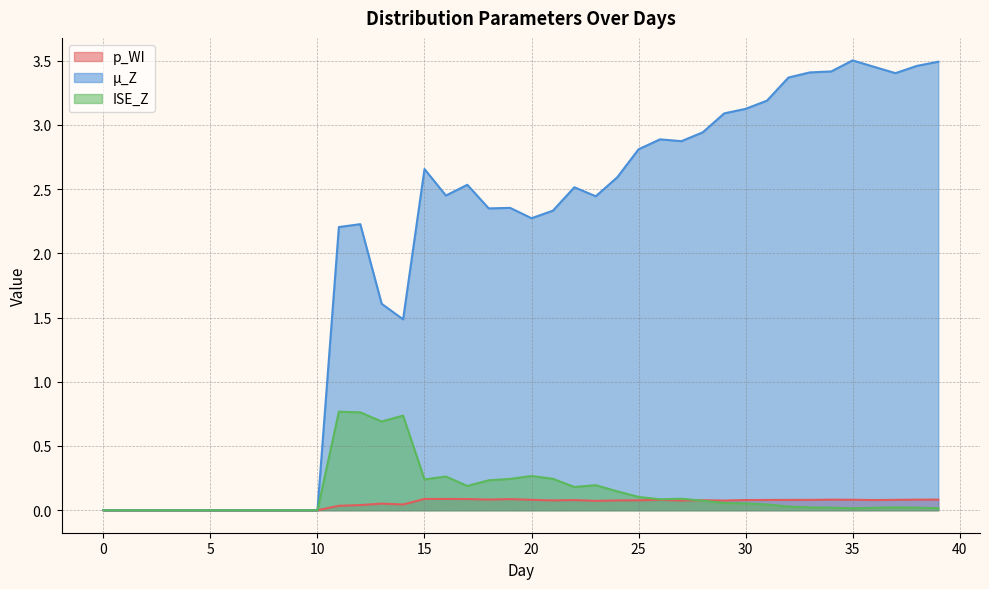

Reading right to left, extract all data points from this chart.

p_WI: 39=0.1	38=0.1	37=0.1	36=0.1	35=0.1	34=0.1	33=0.1	32=0.1	31=0.1	30=0.1	29=0.1	28=0.1	27=0.1	26=0.1	25=0.1	24=0.1	23=0.1	22=0.1	21=0.1	20=0.1	19=0.1	18=0.1	17=0.1	16=0.1	15=0.1	14=0.0	13=0.1	12=0.0	11=0.0	10=0.0	9=0.0	8=0.0	7=0.0	6=0.0	5=0.0	4=0.0	3=0.0	2=0.0	1=0.0	0=0.0
µ_Z: 39=3.5	38=3.5	37=3.4	36=3.5	35=3.5	34=3.4	33=3.4	32=3.4	31=3.2	30=3.1	29=3.1	28=2.9	27=2.9	26=2.9	25=2.8	24=2.6	23=2.4	22=2.5	21=2.3	20=2.3	19=2.4	18=2.3	17=2.5	16=2.4	15=2.7	14=1.5	13=1.6	12=2.2	11=2.2	10=0.0	9=0.0	8=0.0	7=0.0	6=0.0	5=0.0	4=0.0	3=0.0	2=0.0	1=0.0	0=0.0
ISE_Z: 39=0.0	38=0.0	37=0.0	36=0.0	35=0.0	34=0.0	33=0.0	32=0.0	31=0.0	30=0.1	29=0.1	28=0.1	27=0.1	26=0.1	25=0.1	24=0.1	23=0.2	22=0.2	21=0.2	20=0.3	19=0.2	18=0.2	17=0.2	16=0.3	15=0.2	14=0.7	13=0.7	12=0.8	11=0.8	10=0.0	9=0.0	8=0.0	7=0.0	6=0.0	5=0.0	4=0.0	3=0.0	2=0.0	1=0.0	0=0.0